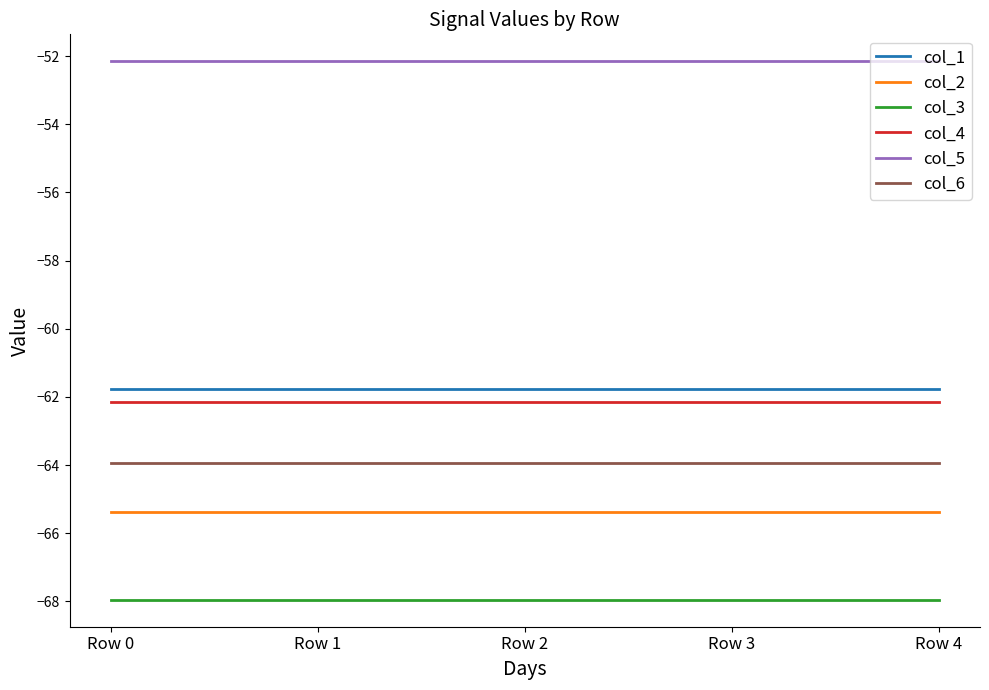

Is it true that col_4 equals -99.9 at Row 3?

False